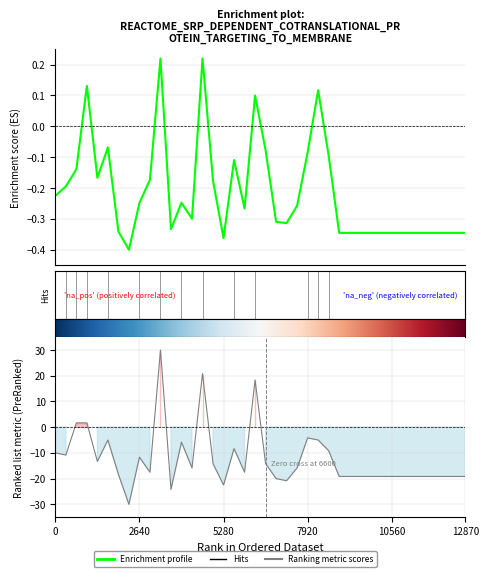

How many categories are shown in the chart?

40